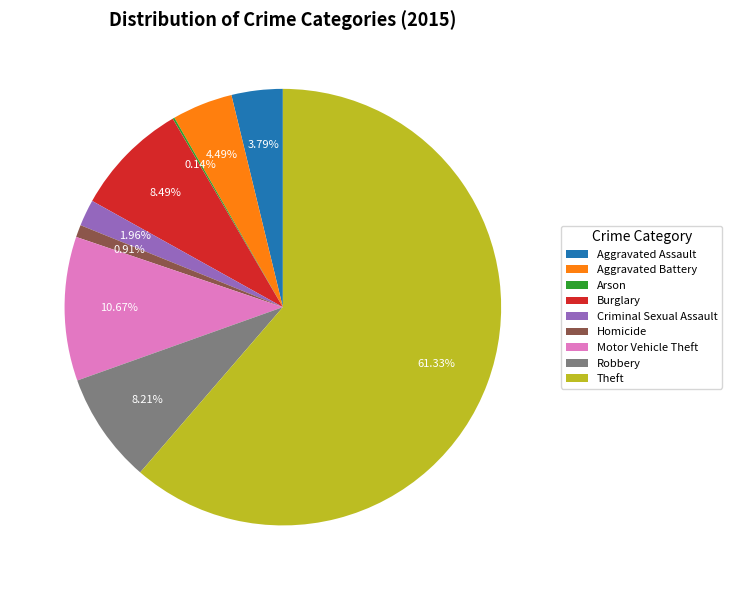

Is Theft the majority of the pie?

Yes